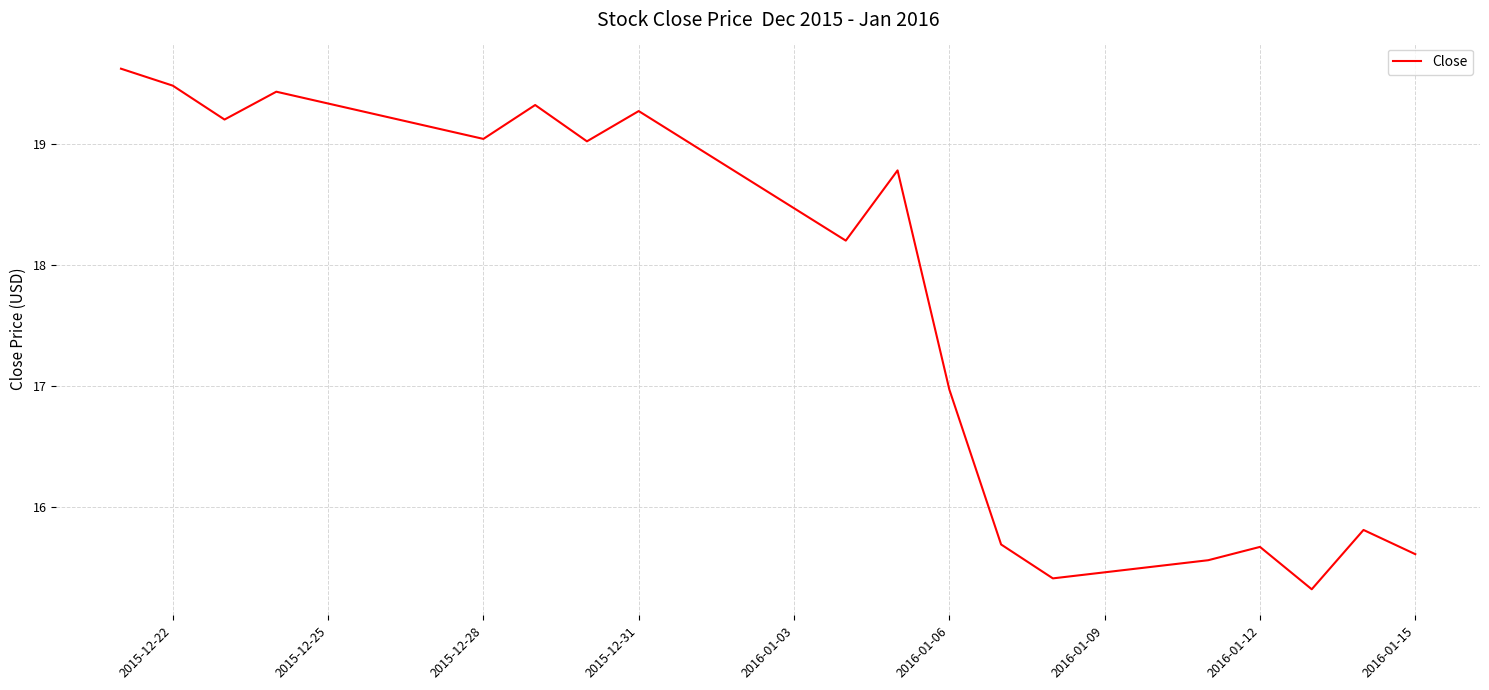

What is the greatest value displayed?

19.6